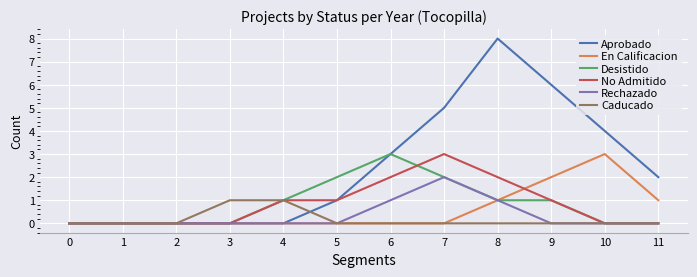

Does the chart have visible grid lines?

Yes